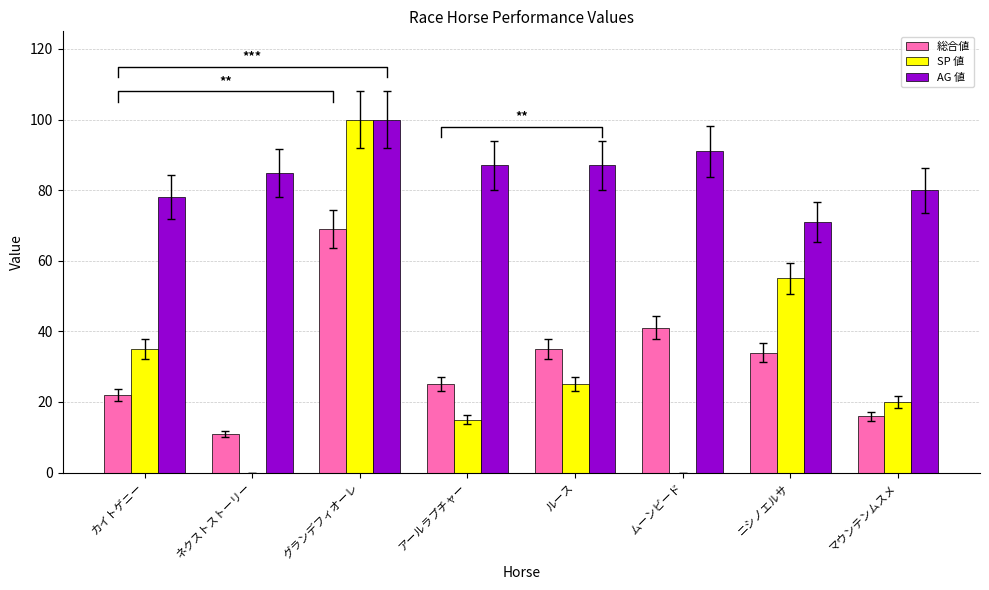

Which series has the largest range (max minus min)?

SP 値